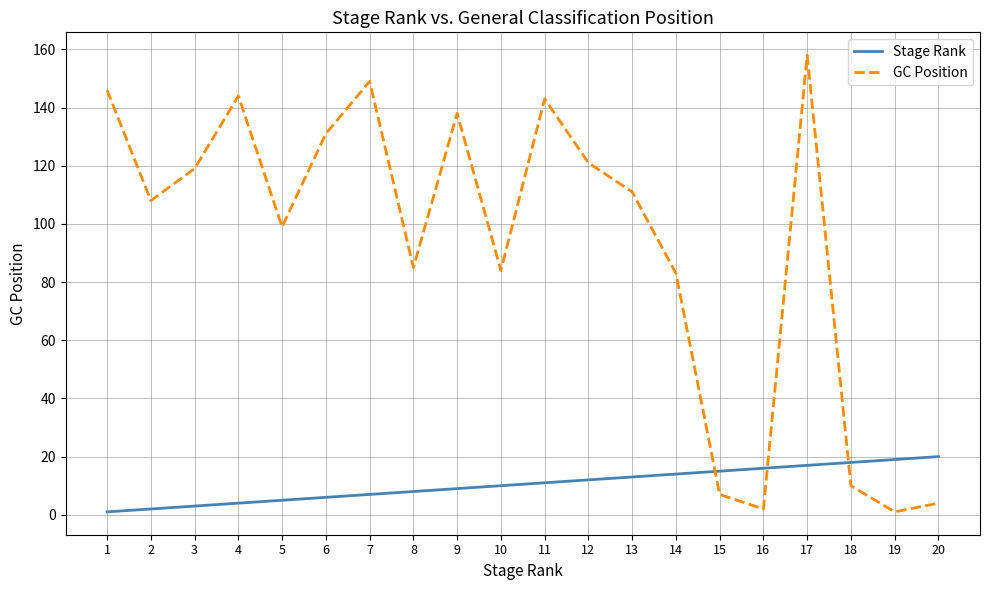

What are all the series names shown in the legend?

Stage Rank, GC Position